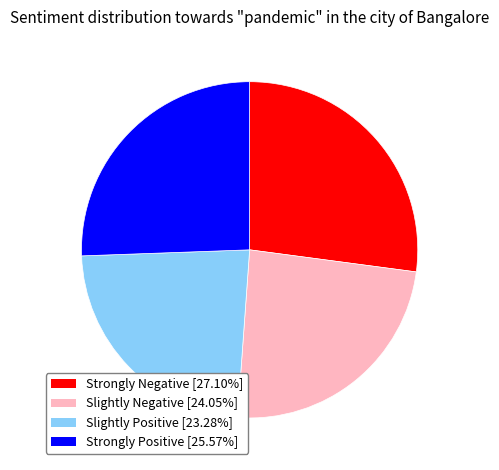

Combined, do Slightly Negative [24.05%] and Slightly Positive [23.28%] account for over 50%?

No